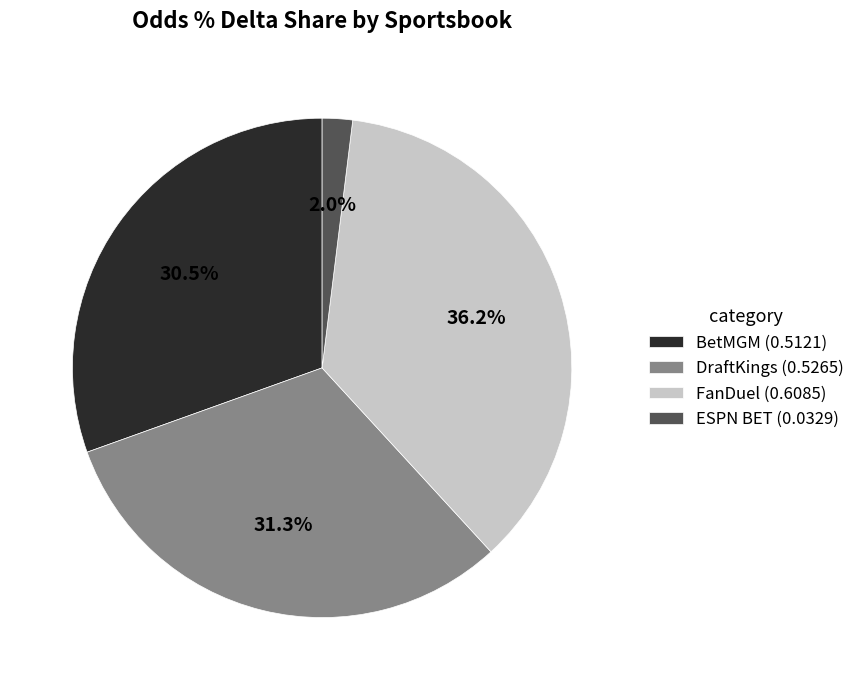

To the nearest percent, what is the difference between the largest and smallest slice percentages?

34%